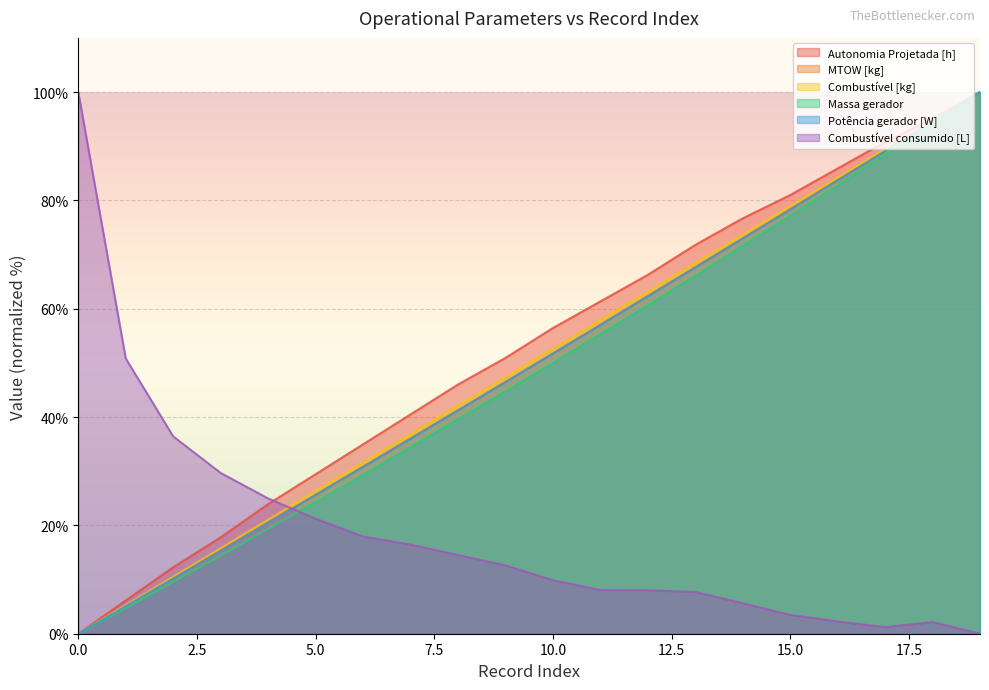

Which series has the largest range (max minus min)?

Autonomia Projetada [h]